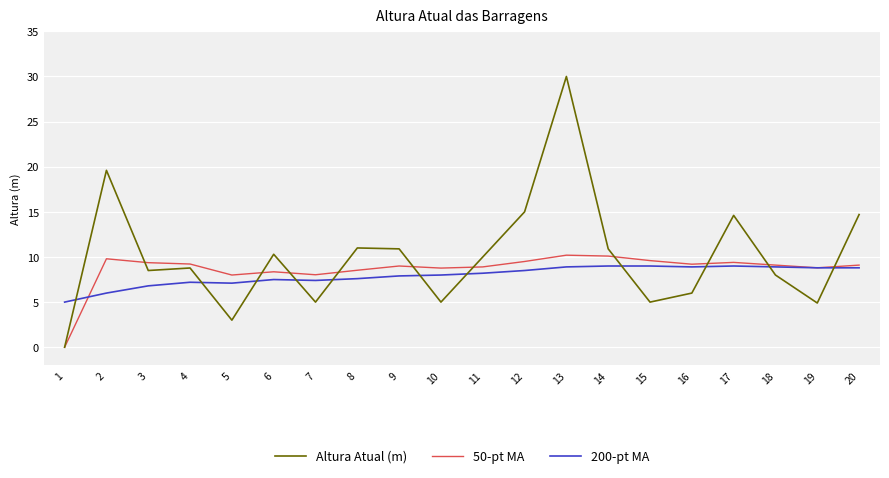

True or false: 50-pt MA and 200-pt MA intersect in this chart.

True